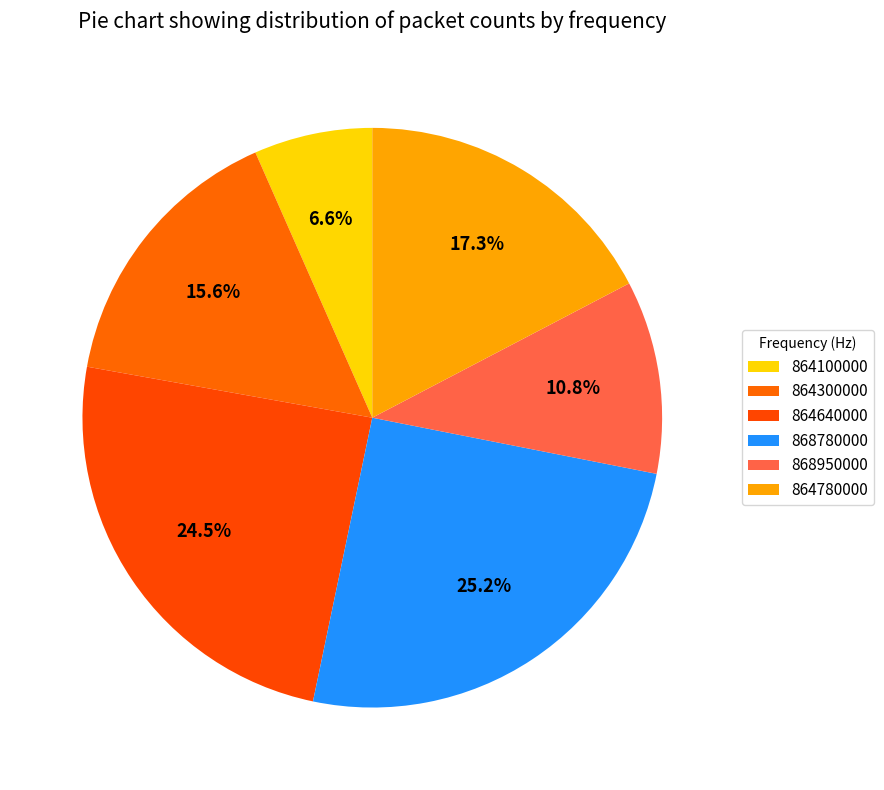

Does 864100000 account for over 50% of the chart?

No